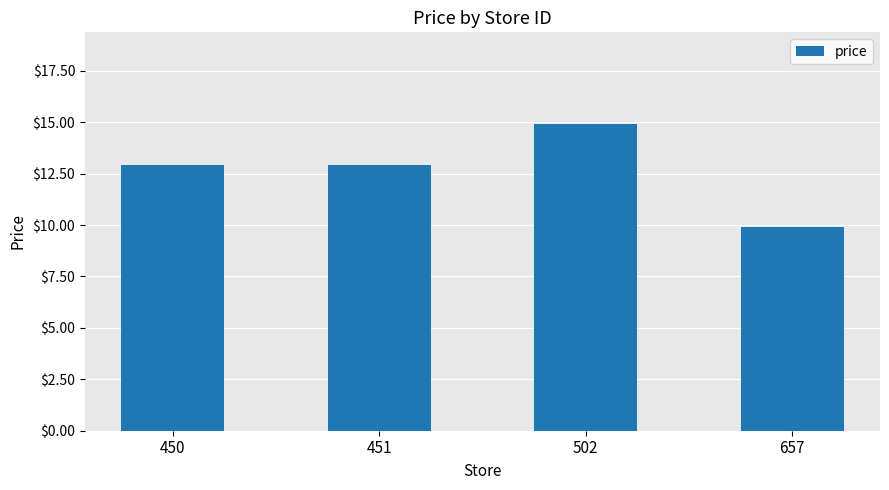

Reading left to right, list all the values displayed in this chart.

450=12.9	451=12.9	502=14.9	657=9.9